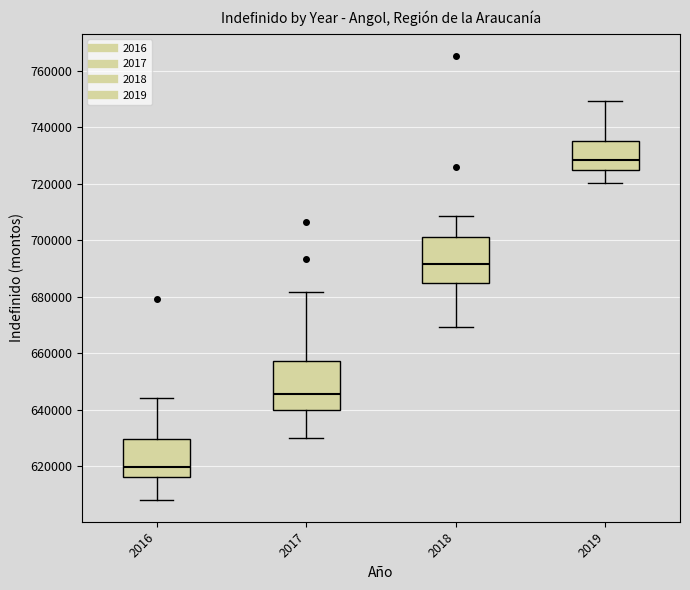

Reading left to right, transcribe this box plot: for each box, give where its median line is, the range the box spans, and where its two whiskers end, as read against the y-axis. The values are not printed on the chart, so give them approximately, as read against the axis.

2016: median 620000, box 616000 to 630000, whiskers 608000 to 644000
2017: median 646000, box 640000 to 658000, whiskers 630000 to 682000
2018: median 692000, box 684000 to 702000, whiskers 670000 to 708000
2019: median 728000, box 724000 to 736000, whiskers 720000 to 750000